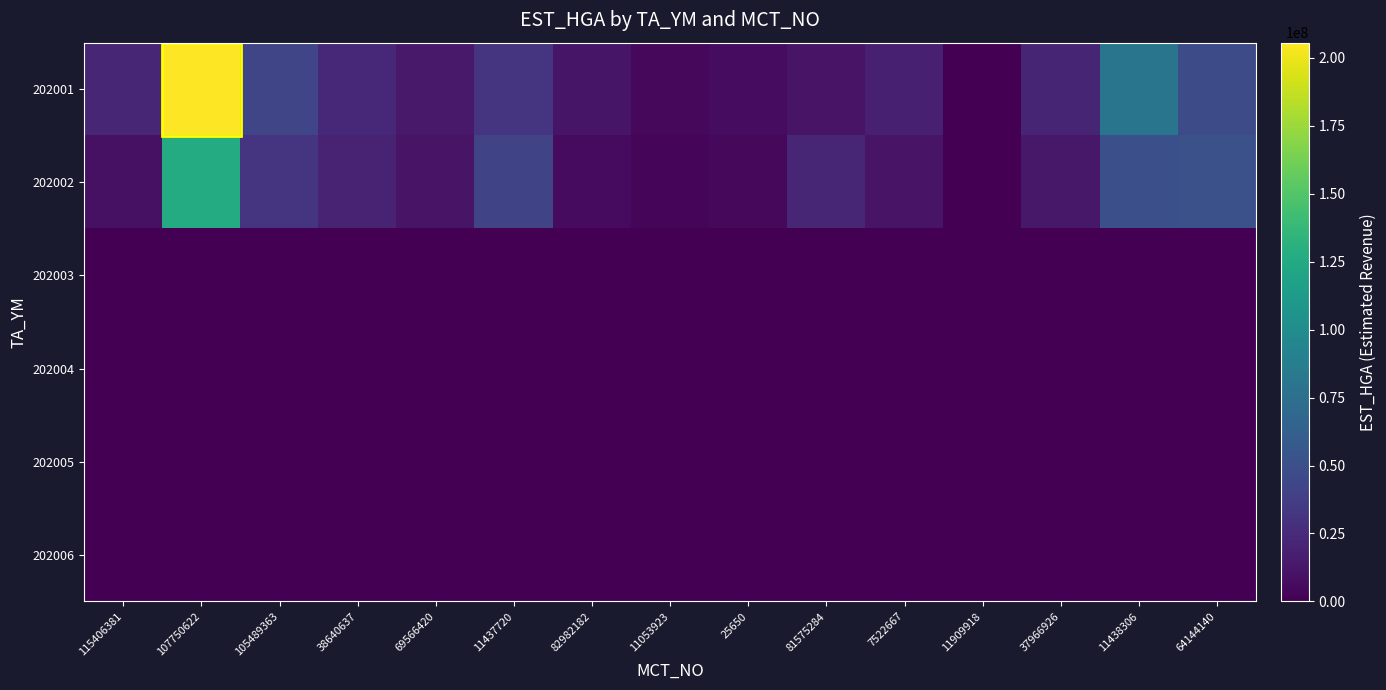

Which series changed the most between 81575284 and 37966926?

202001